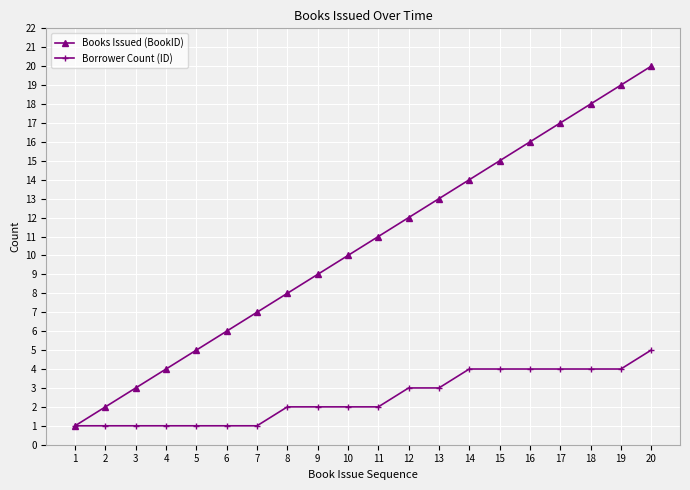

Between 7 and 16, which series saw the biggest shift?

Books Issued (BookID)